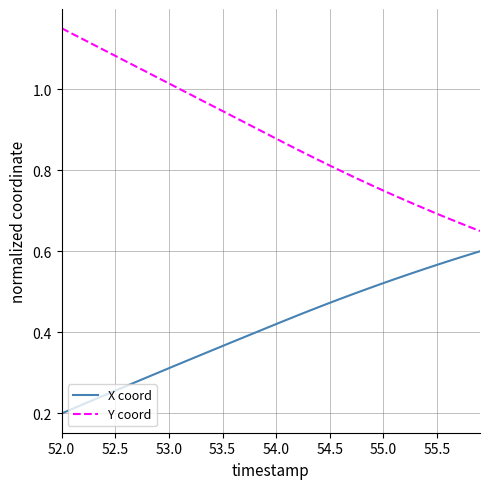

Which series has the widest spread of values?

Y coord